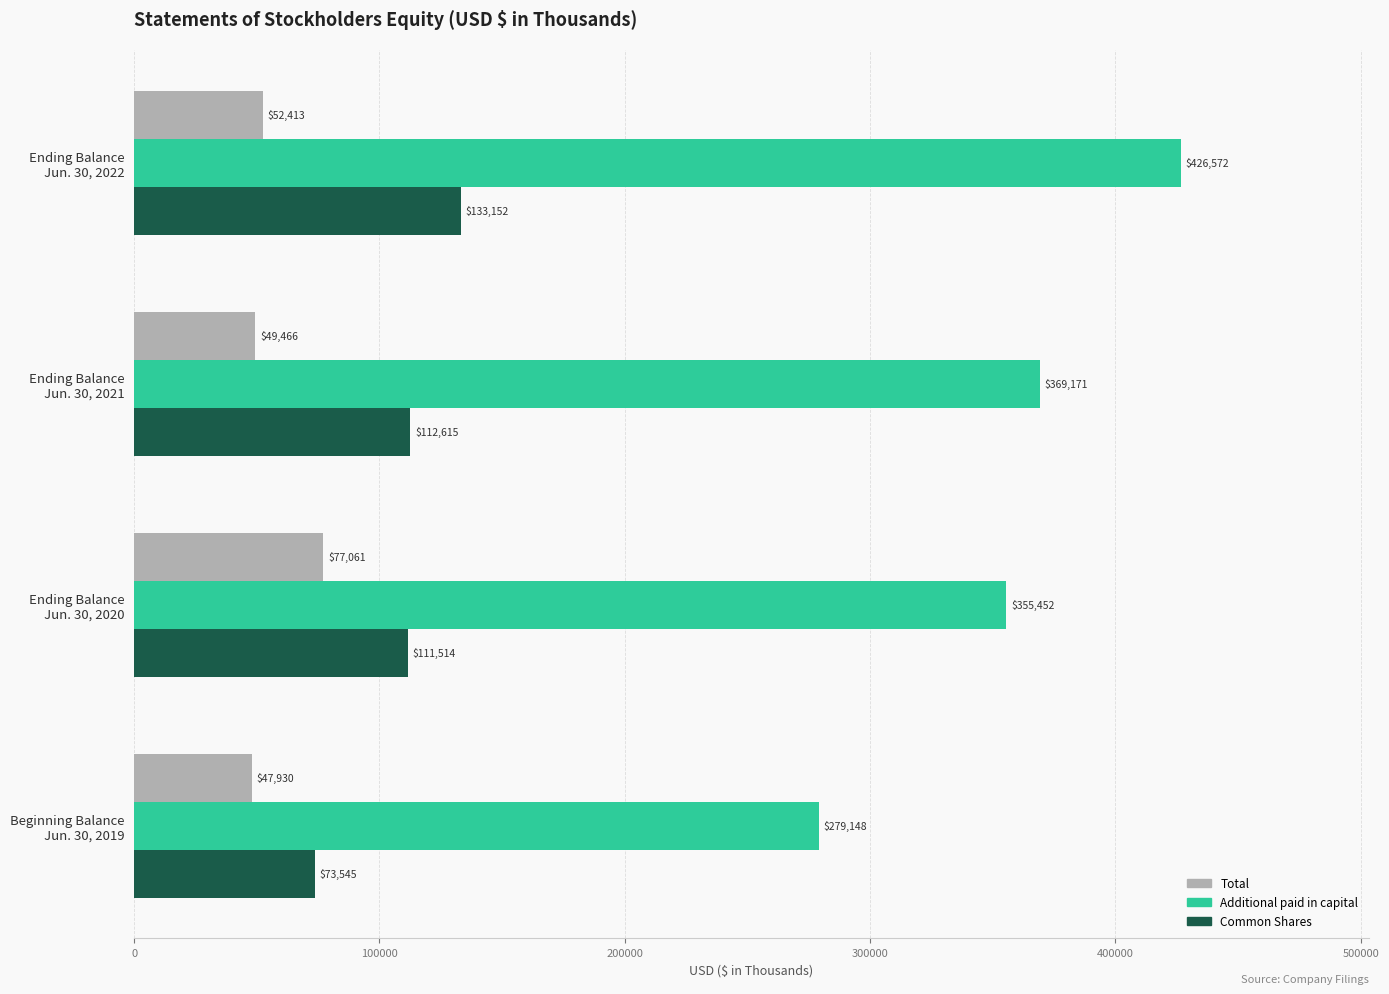

Which series has the largest total across all categories?

Additional paid in capital